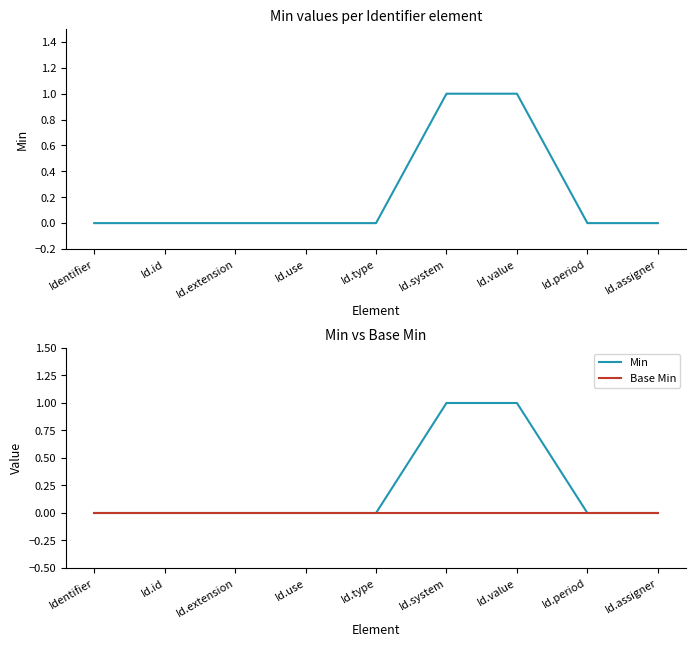

Between Id.system and Id.id, which is larger?

Id.system